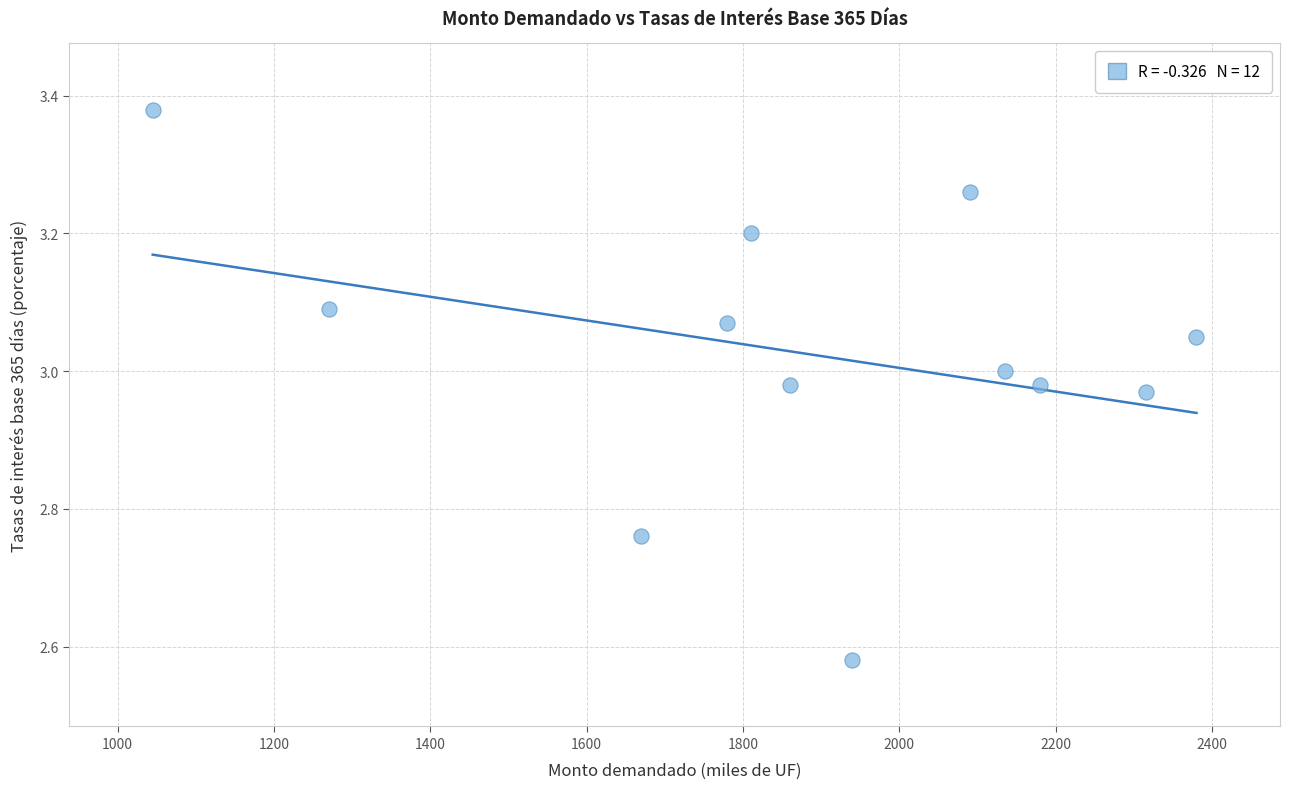

What is the range of X values (max minus min)?

1335.0